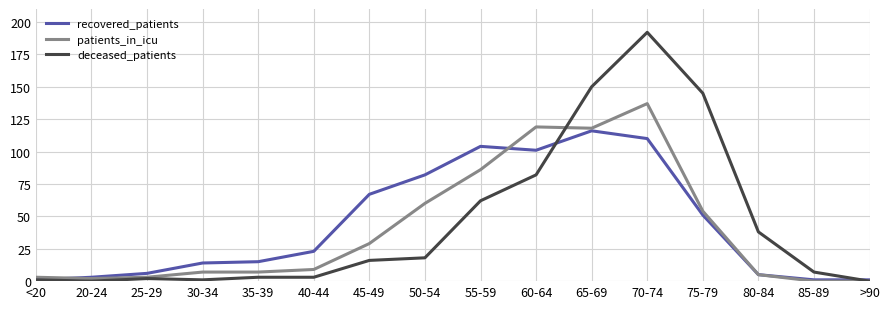

What is the sum of all recovered_patients values?

700